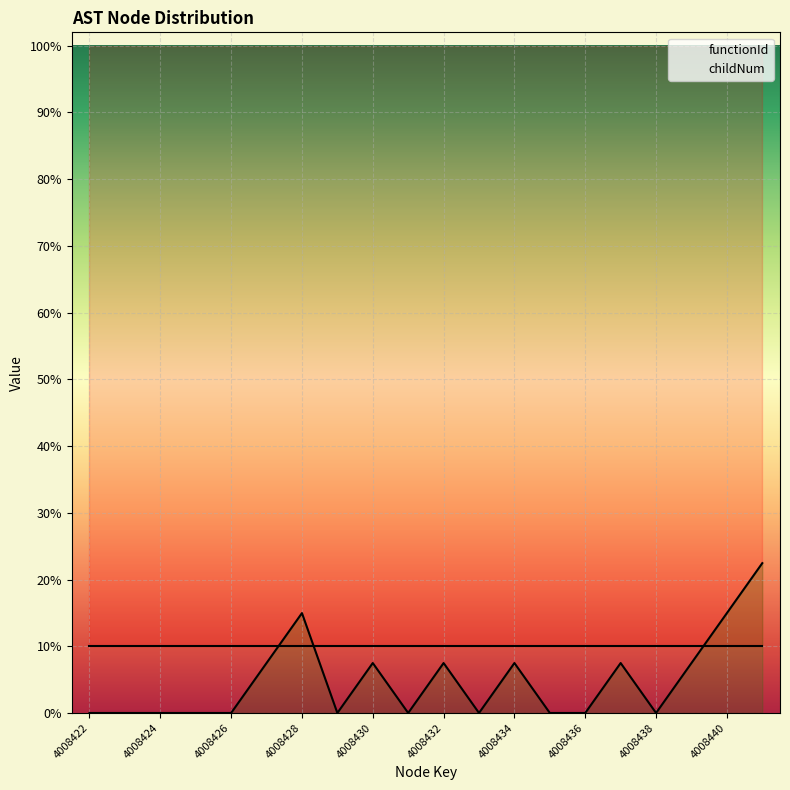

How many lines are shown in the chart?

2